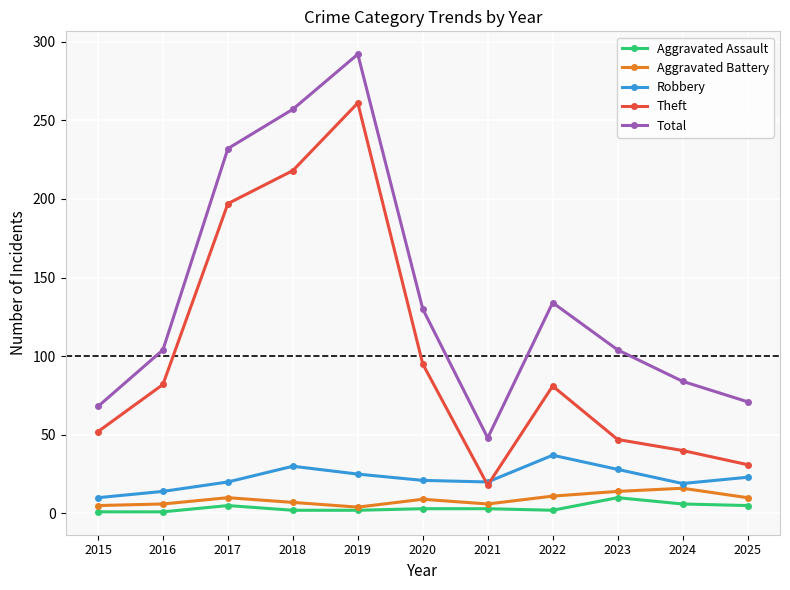

What is the sum of the Aggravated Battery values at 2021 and 2023?

20